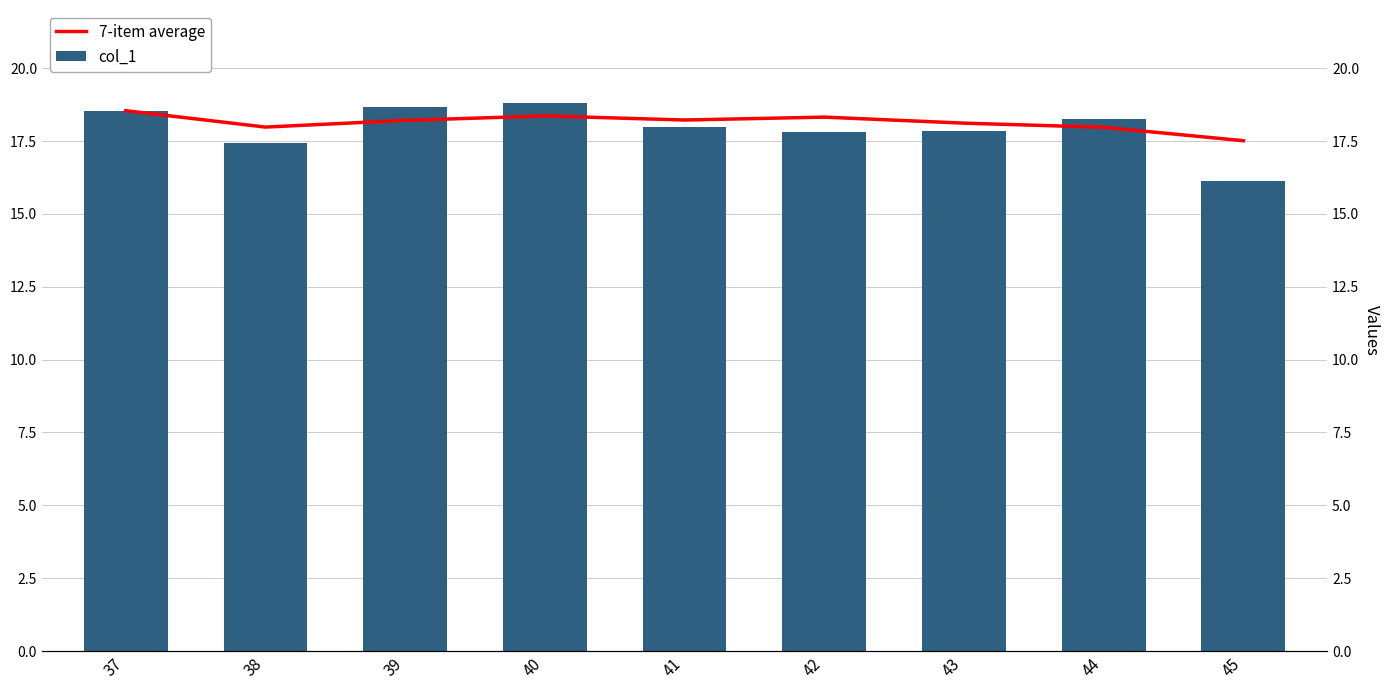

Which category has the highest value across all series?

40